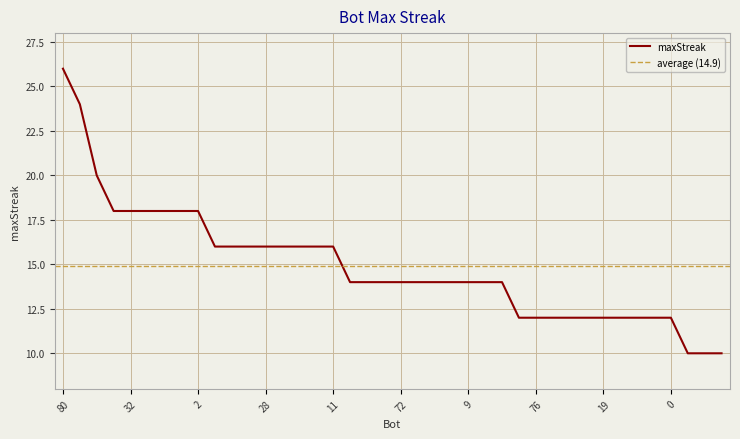

What is the difference between the values at 88 and 11?

6